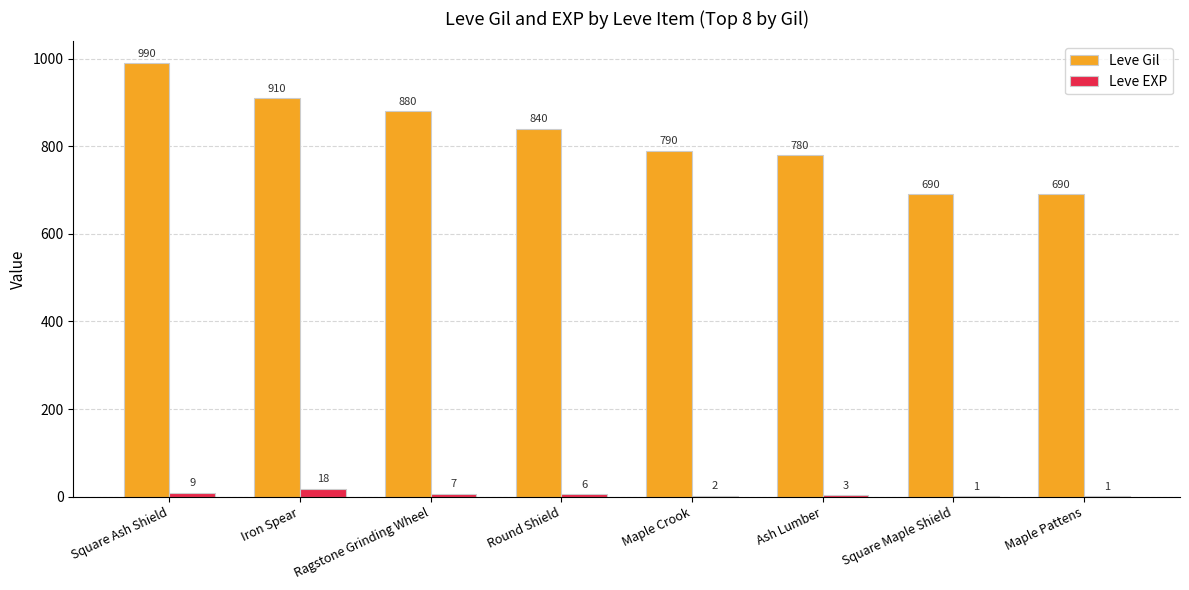

Is it true that Leve Gil equals 780 at Ash Lumber?

True